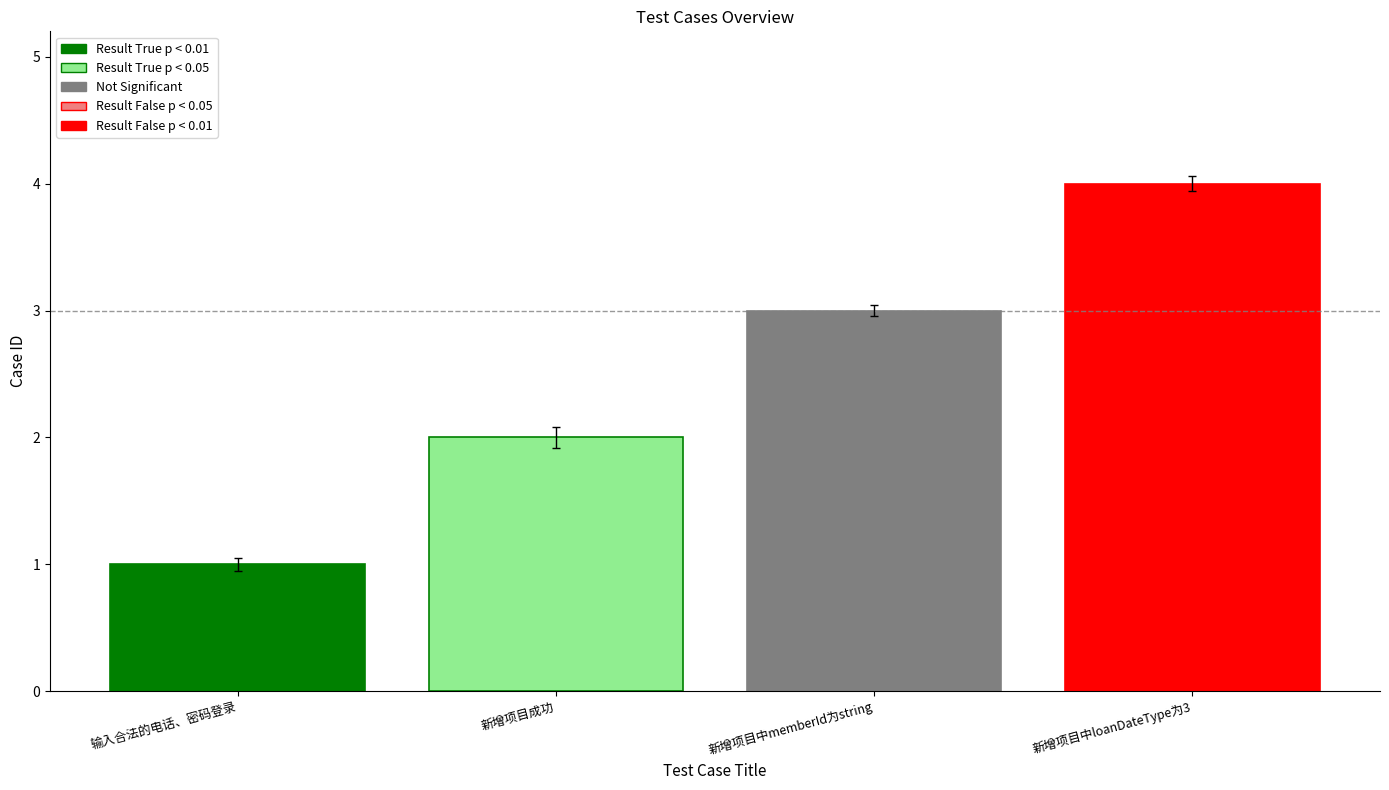

Reading left to right, extract all data points from this chart.

1	2	3	4